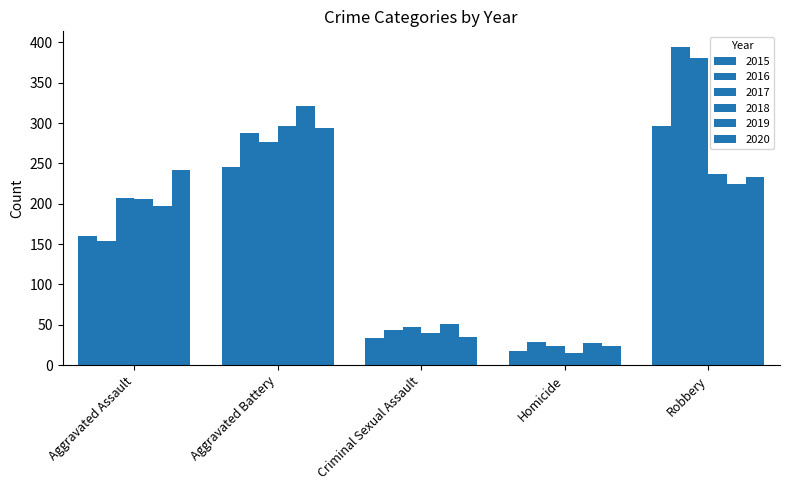

How many groups of bars are there?

5